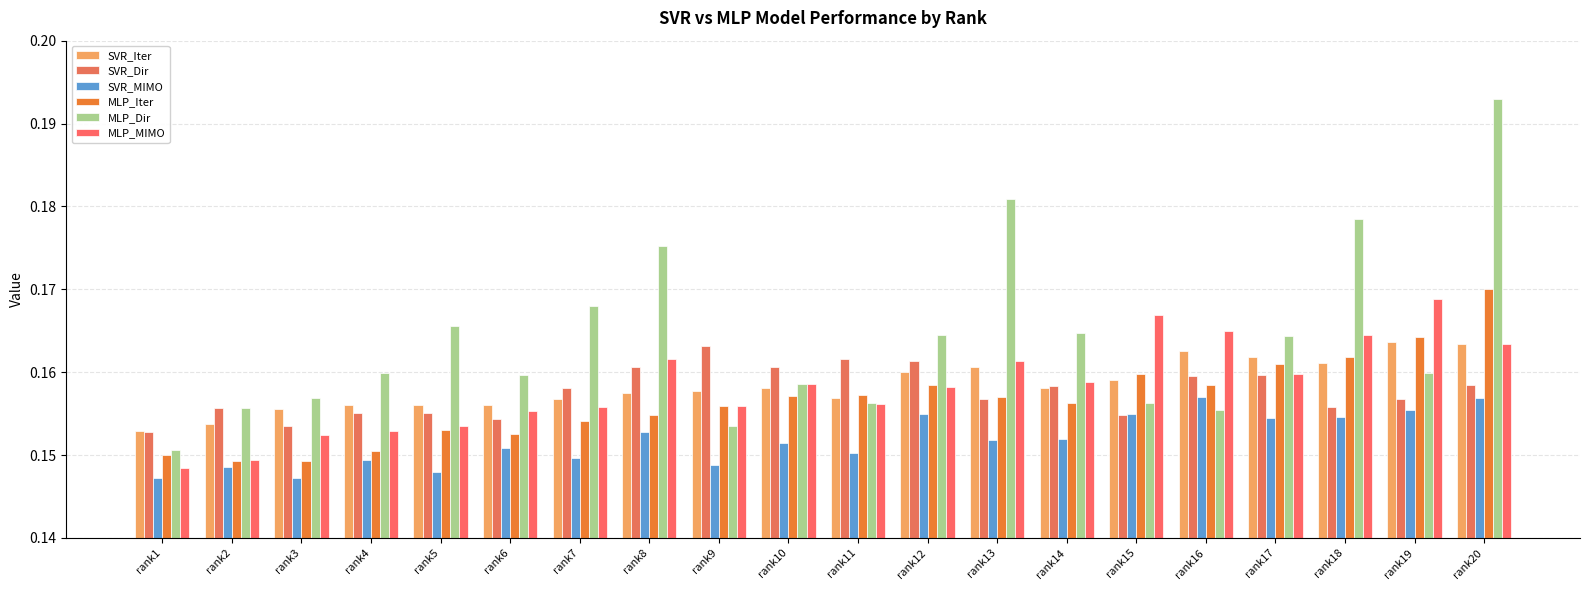

Which series has the largest total across all categories?

MLP_Dir